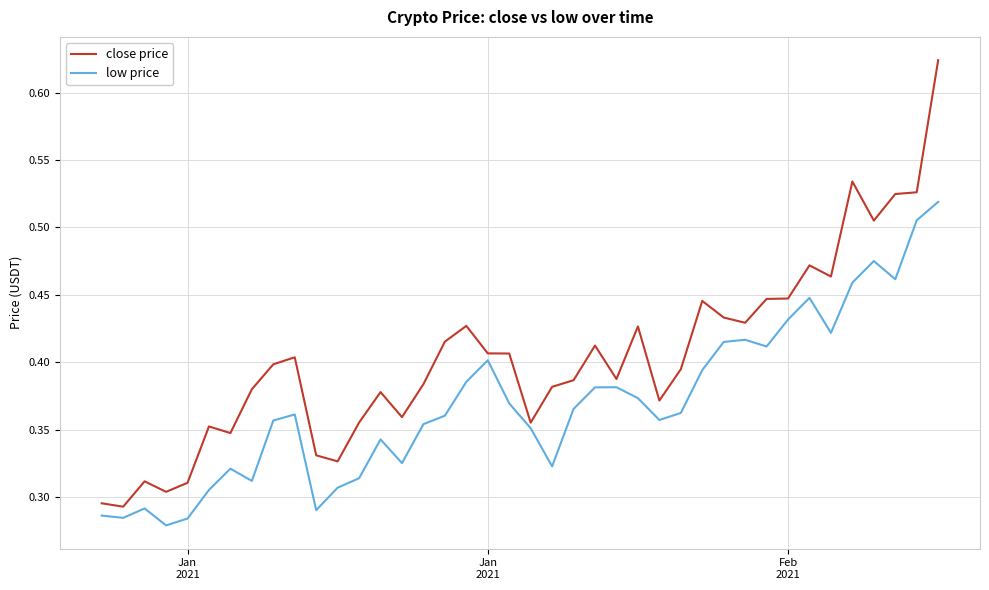

List the series in order of their overall mean, lowest first.

low price, close price